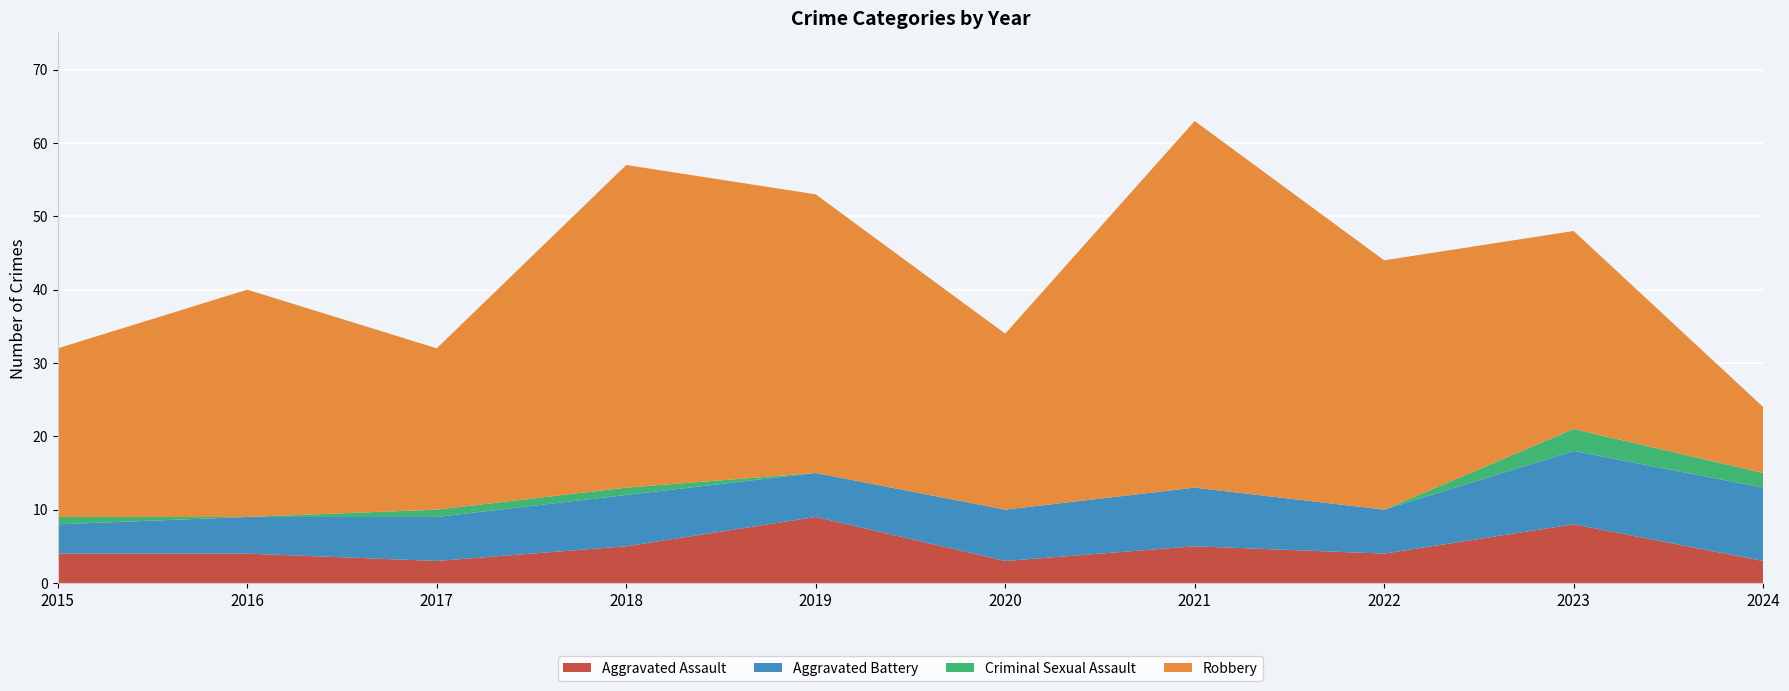

How many data points in Aggravated Assault are less than 4?

3